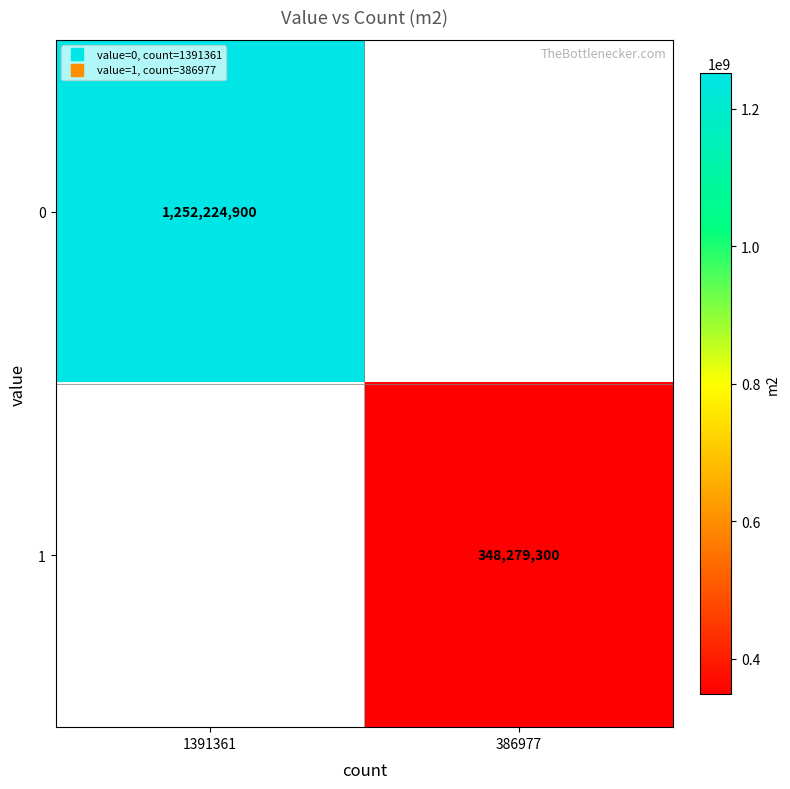

Rank the categories by 1 value from highest to lowest.

1391361, 386977